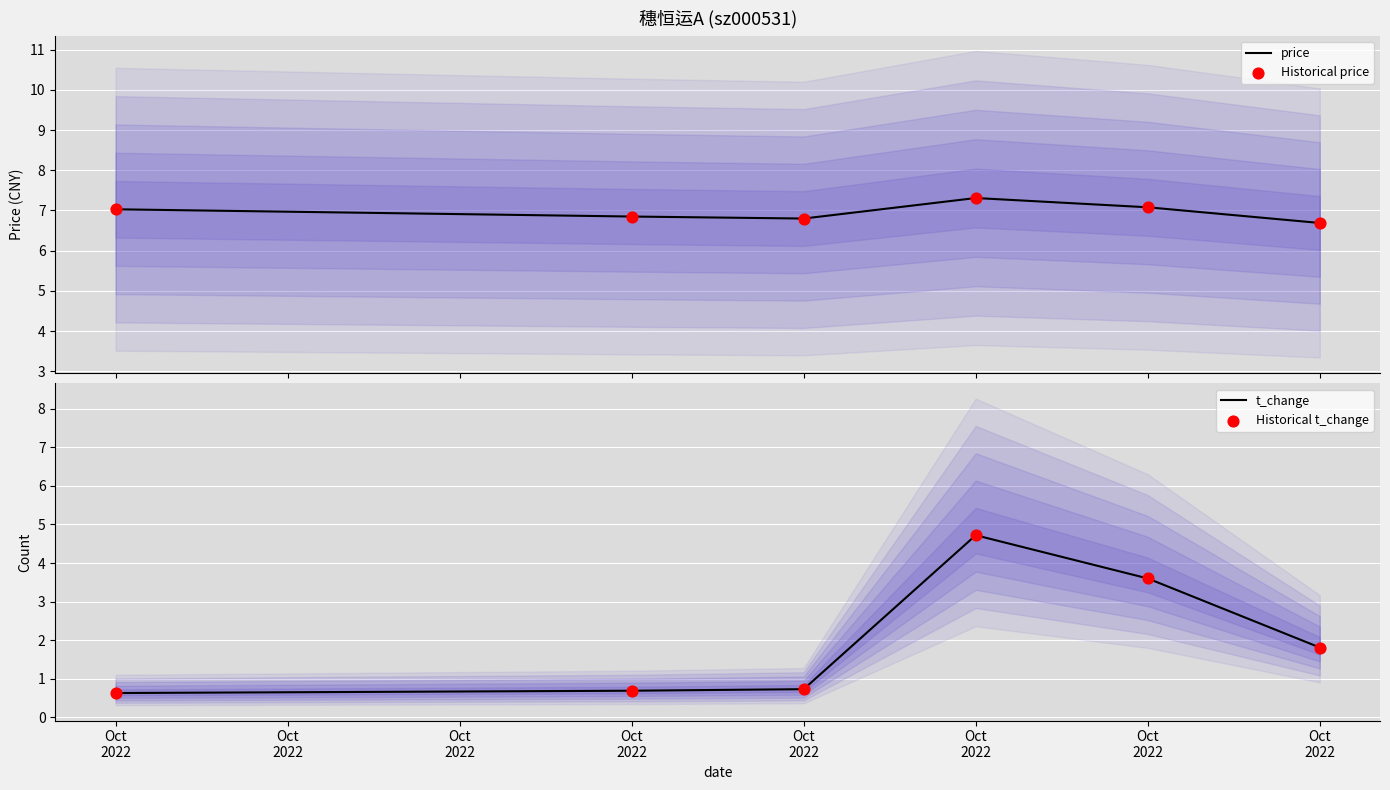

At which category is the sum across all series the highest?

Oct
2022